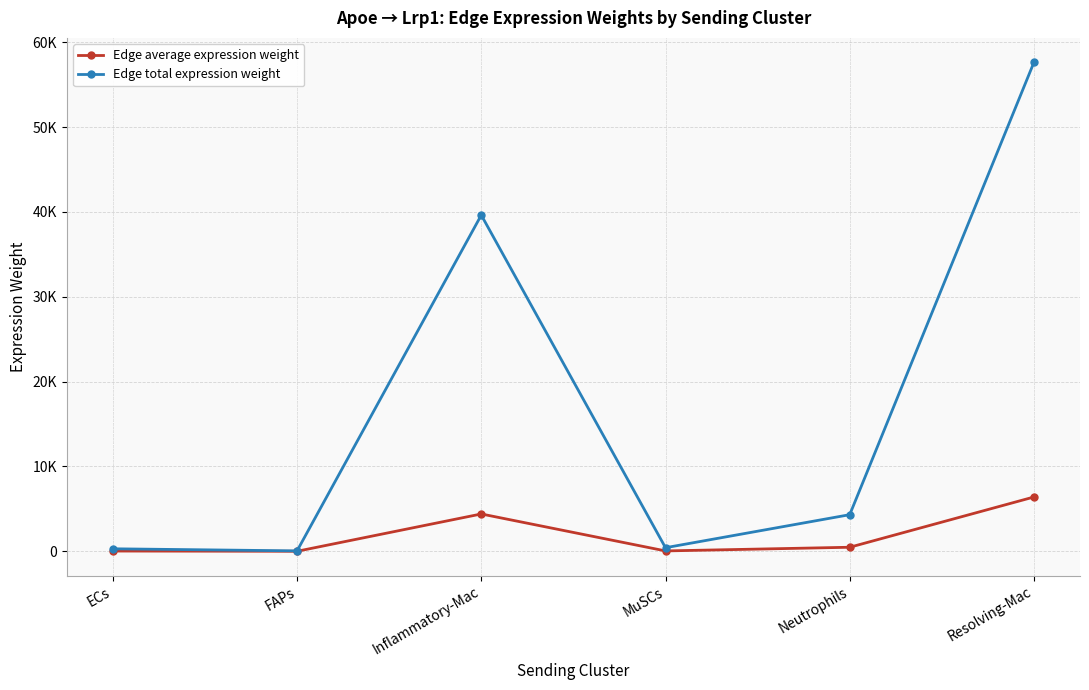

True or false: Edge total expression weight and Edge average expression weight intersect in this chart.

False